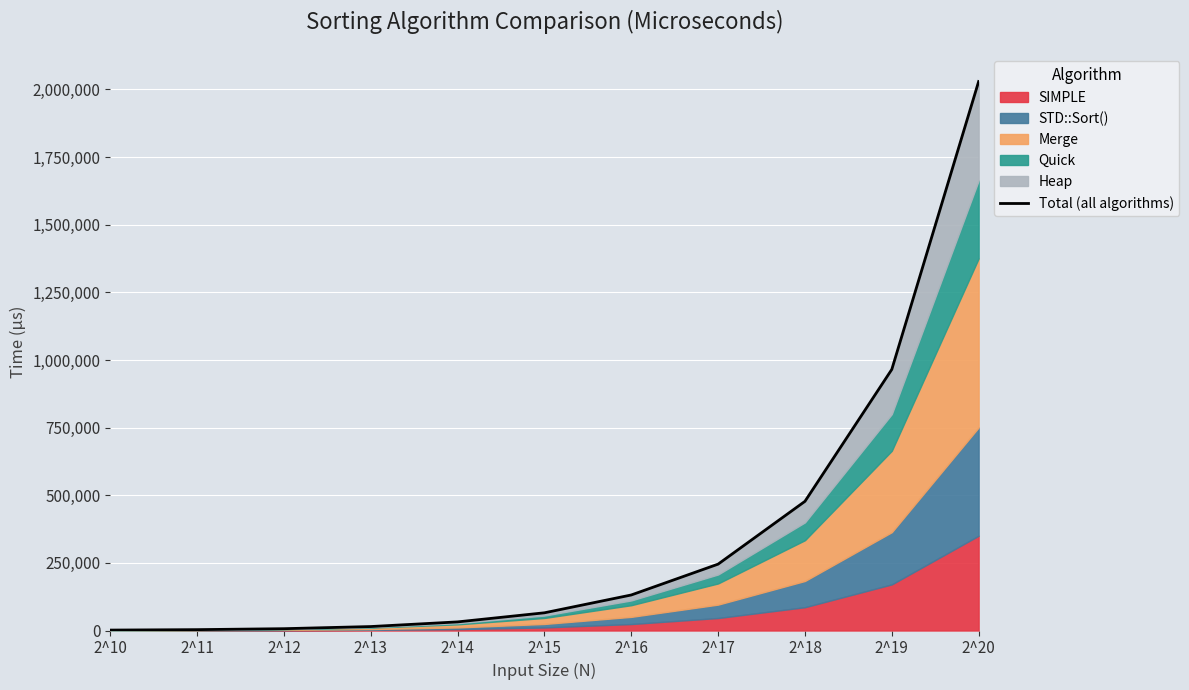

What is the value of the 8th point from the left?

245382